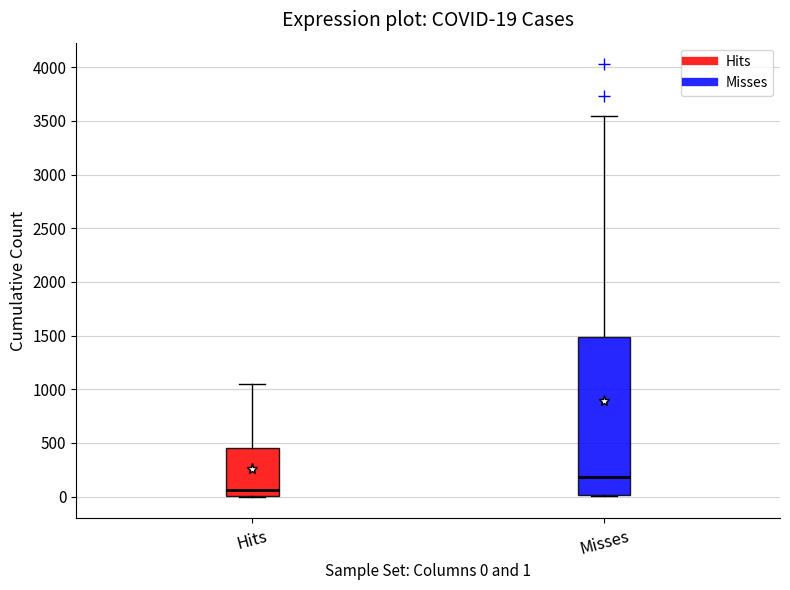

Which box is the tallest, from its lower edge to its upper edge?

Misses